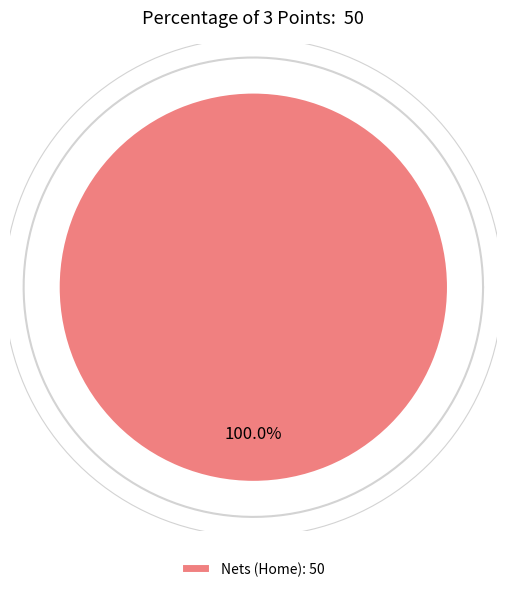

What percentage do Nets (Home) and Knicks (Visiting) together represent?

100.0%